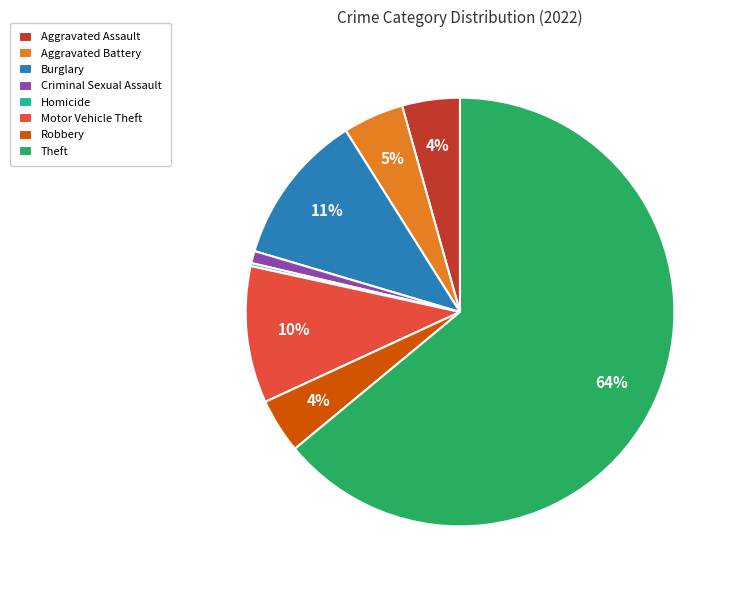

Does any single category account for the majority?

Yes